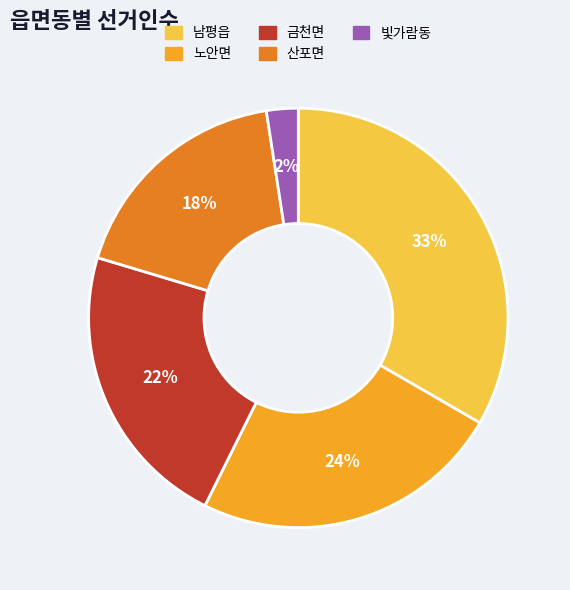

What is the smallest slice in the pie chart?

빛가람동